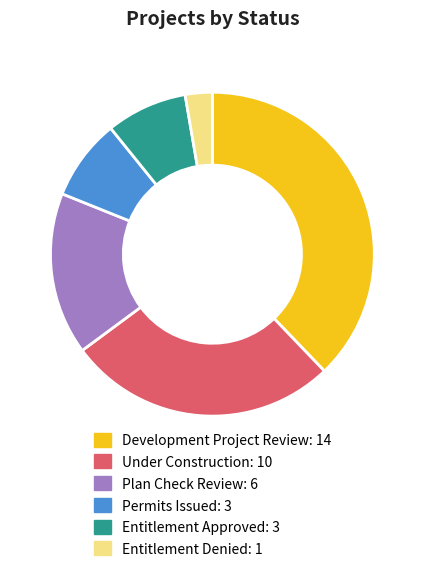

Count the number of slices in the pie.

6